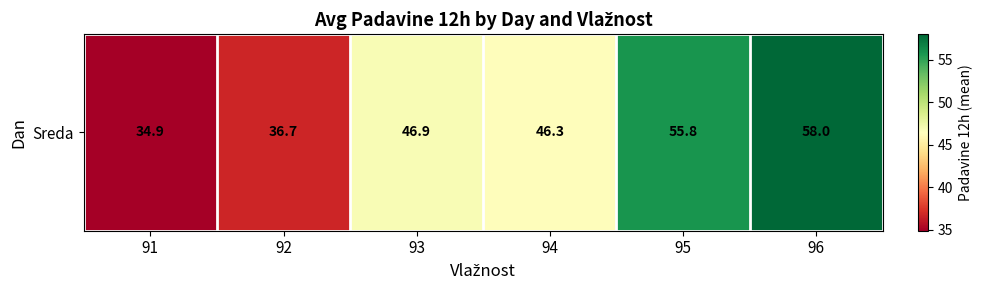

True or false: the data shows 73.6 at 94.

False